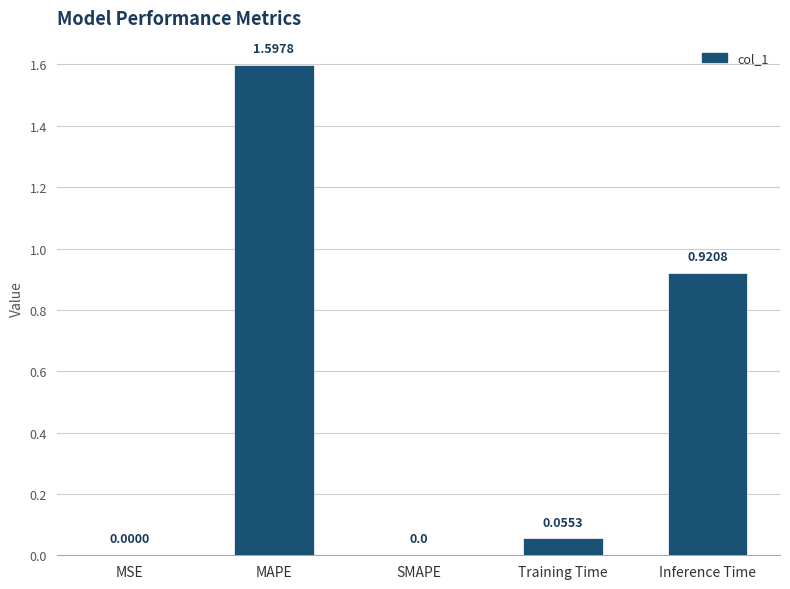

What is the sum of the values at Inference Time and Training Time?

1.0